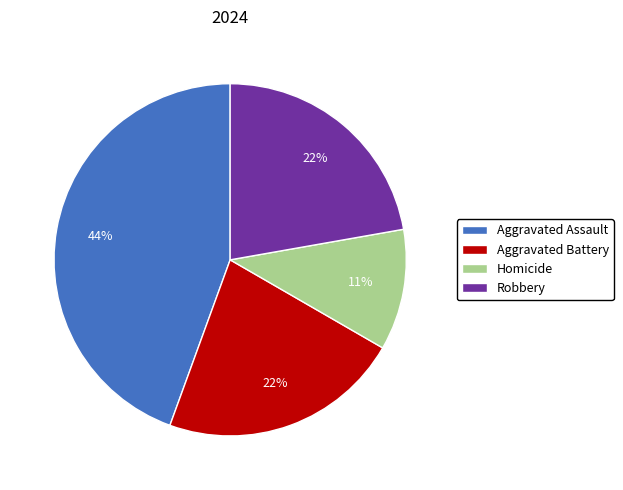

To the nearest percent, what portion does Robbery represent?

22%